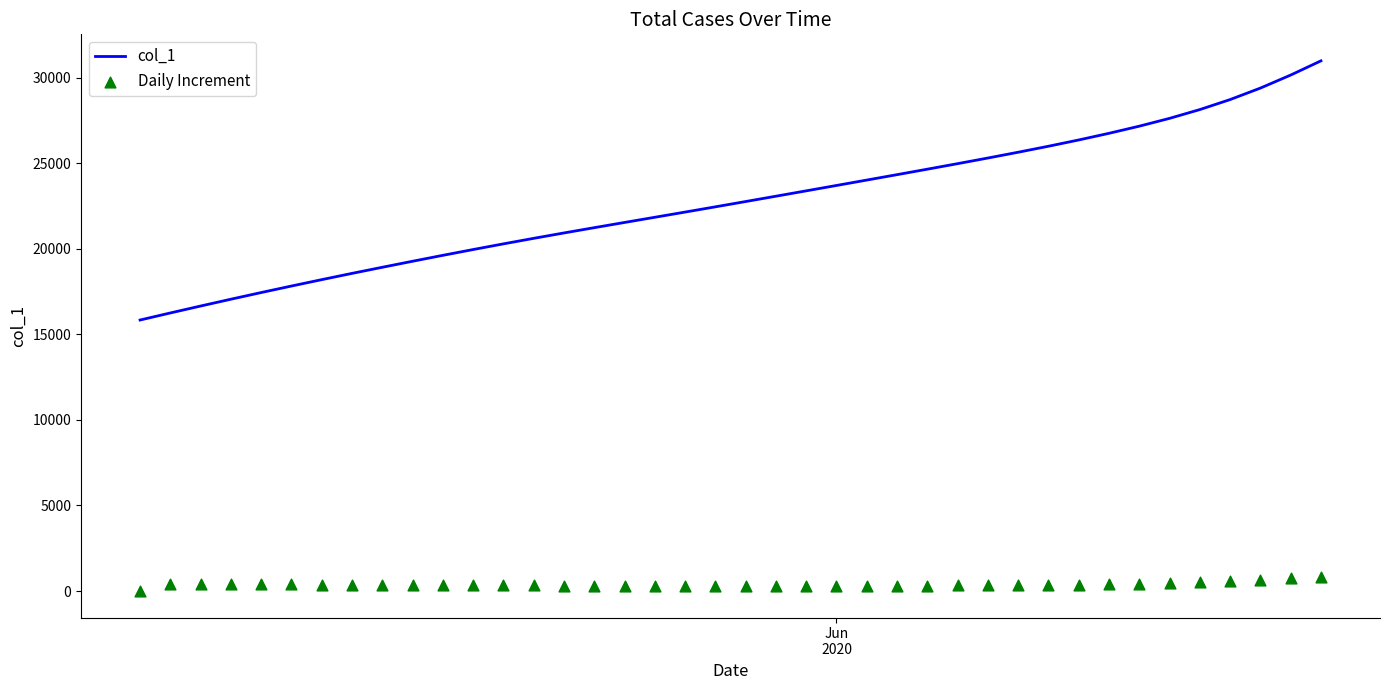

What is the maximum value for col_1?

30994.5